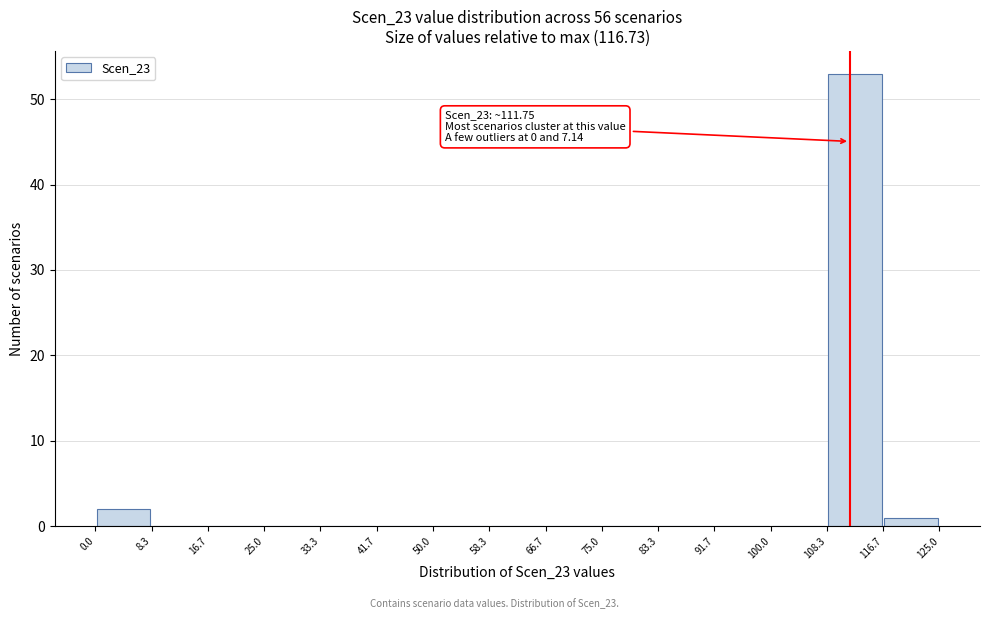

Which range on the x-axis has the tallest bar?

108.3 to 116.7